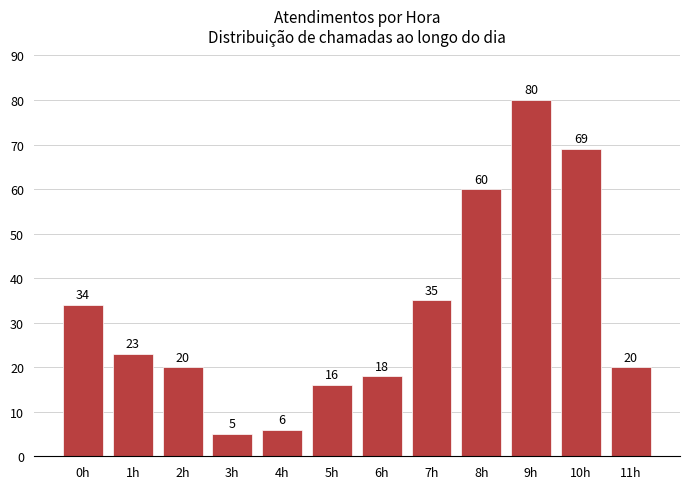

Reading left to right, what are all the values shown in this chart?

34	23	20	5	6	16	18	35	60	80	69	20